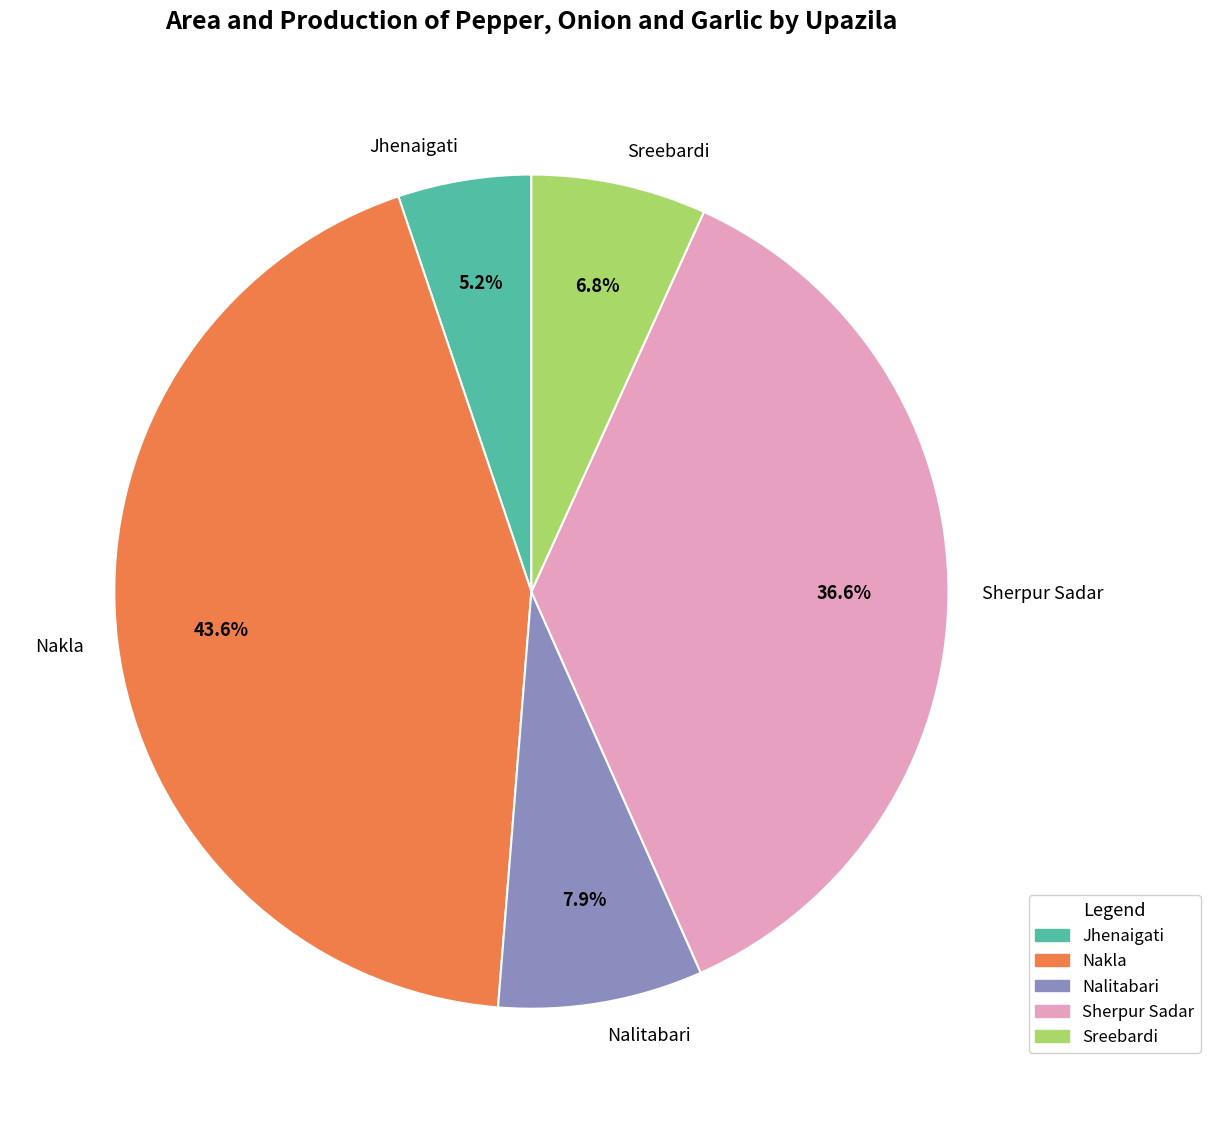

How many slices are in this pie chart?

5